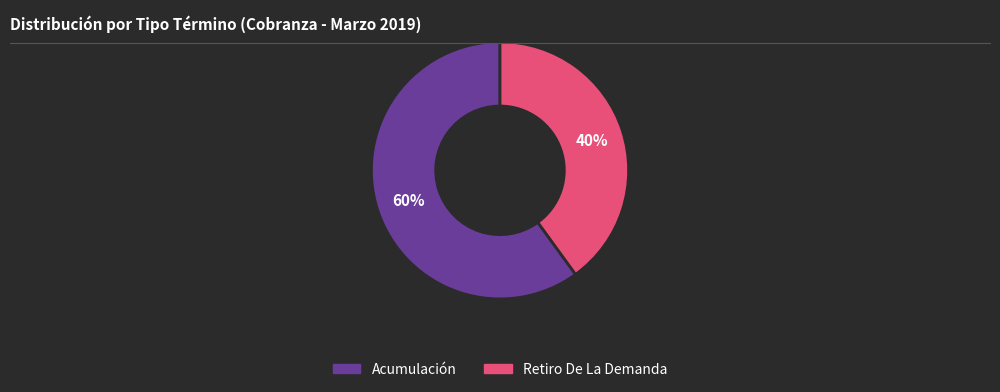

Which category accounts for the majority?

Acumulación